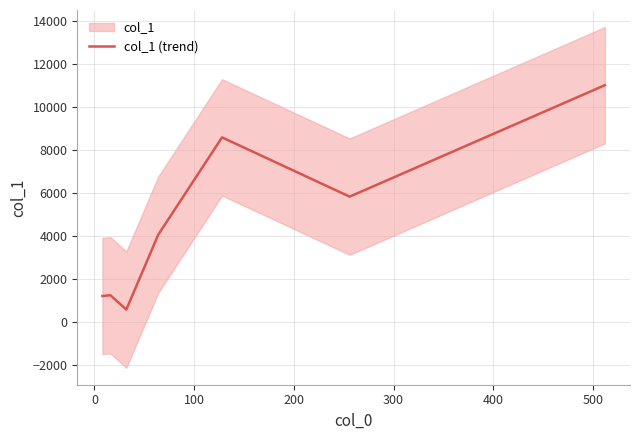

True or false: the data has more than 1 interior local peaks.

True